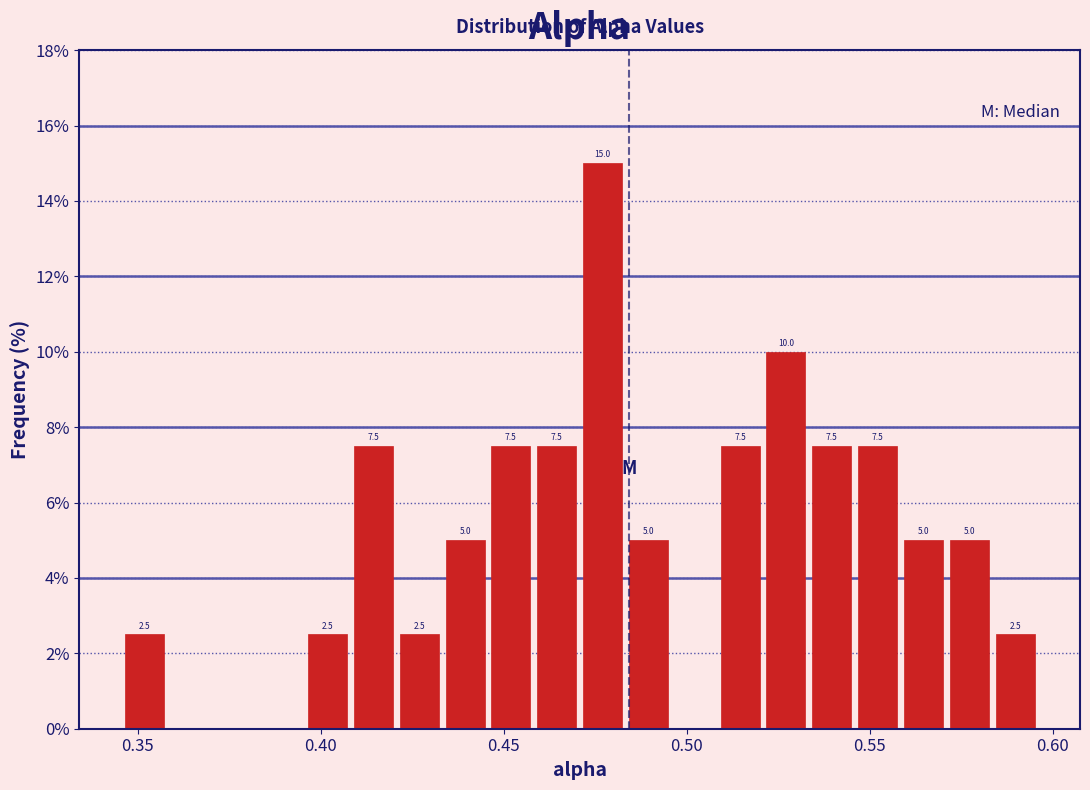

Around what value on the x-axis is the tallest bar? Give the approximate position of its centre, as read against the axis.

0.475